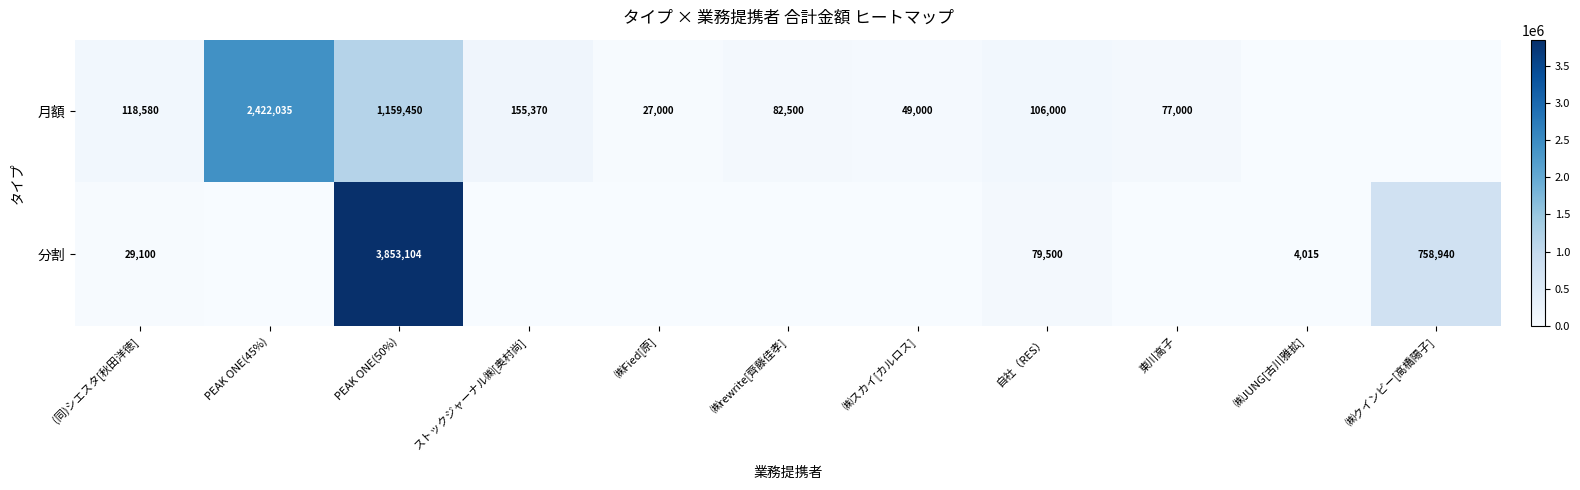

How many series are shown in this chart?

2